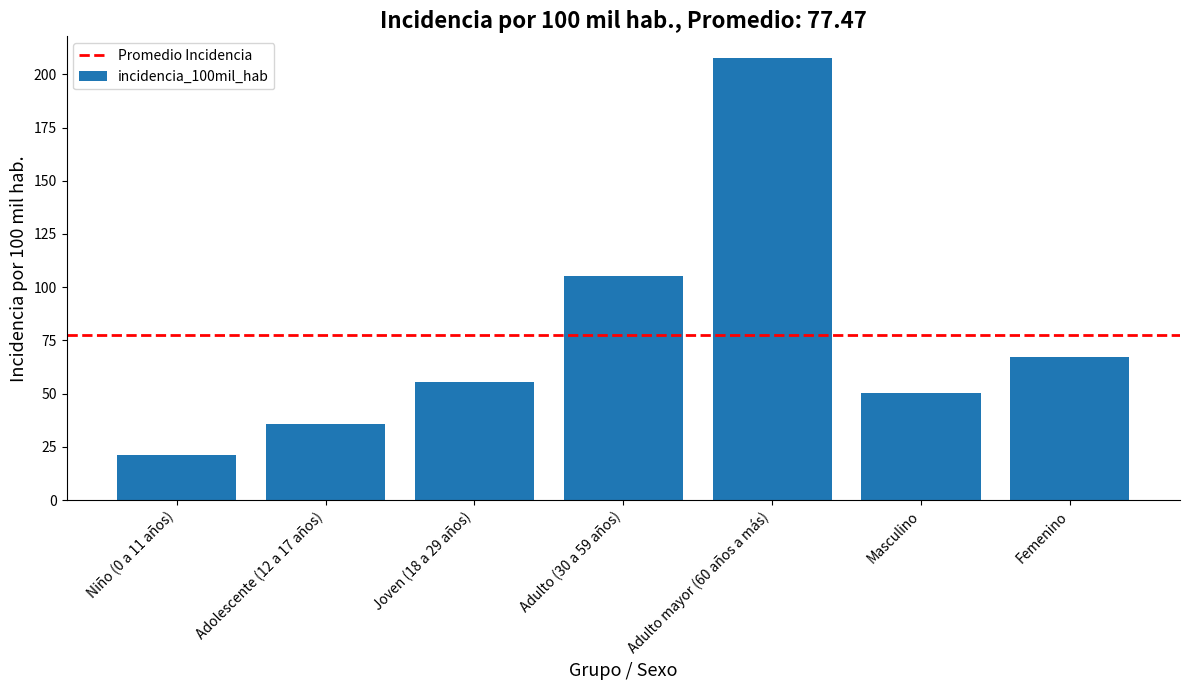

Reading left to right, extract all data points from this chart.

Niño (0 a 11 años)=21.2	Adolescente (12 a 17 años)=35.6	Joven (18 a 29 años)=55.7	Adulto (30 a 59 años)=105.0	Adulto mayor (60 años a más)=207.5	Masculino=50.2	Femenino=67.1